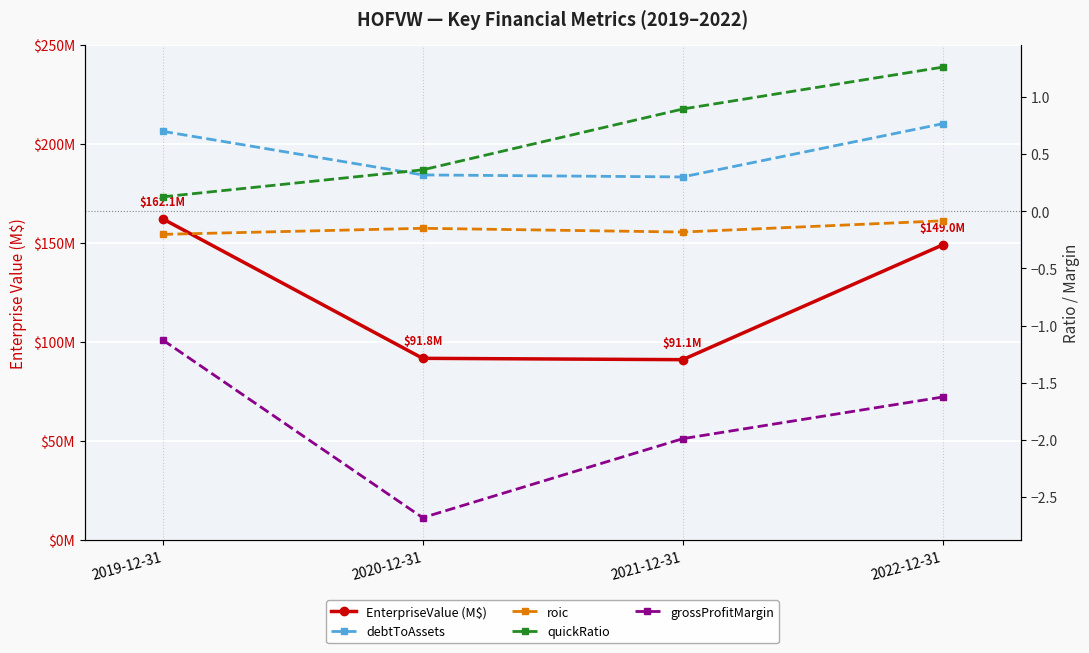

Rank the series at 2019-12-31 from lowest to highest value.

grossProfitMargin, roic, quickRatio, debtToAssets, EnterpriseValue (M$)